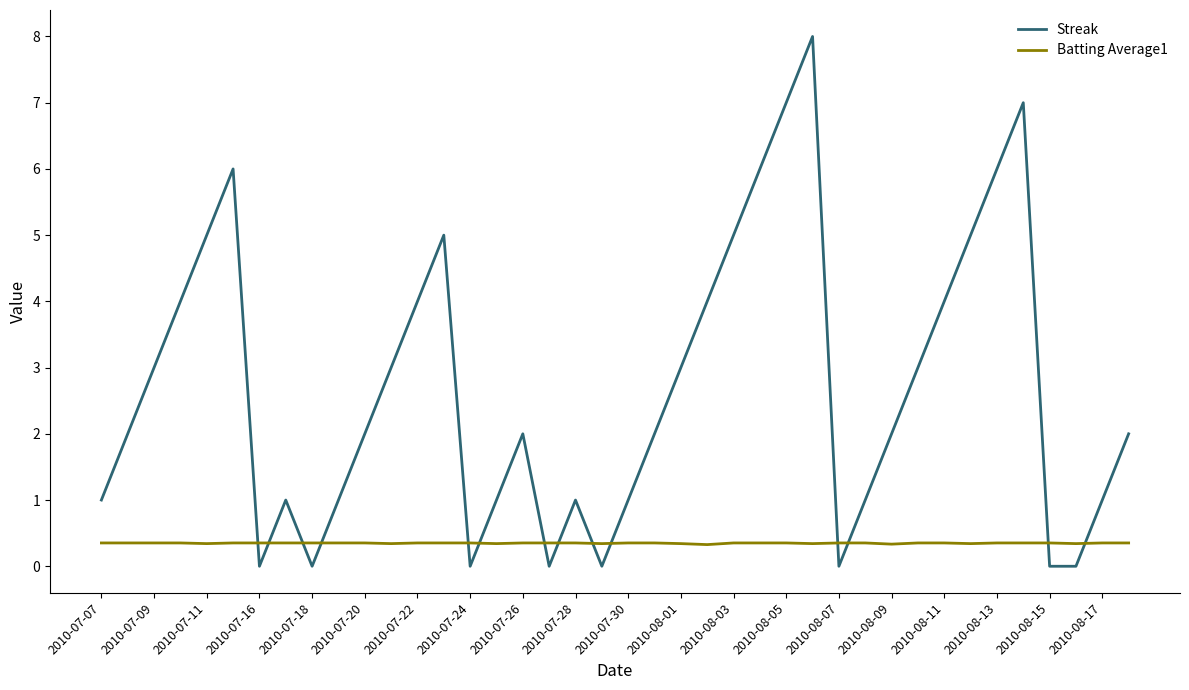

True or false: Streak and Batting Average1 cross at least once.

True